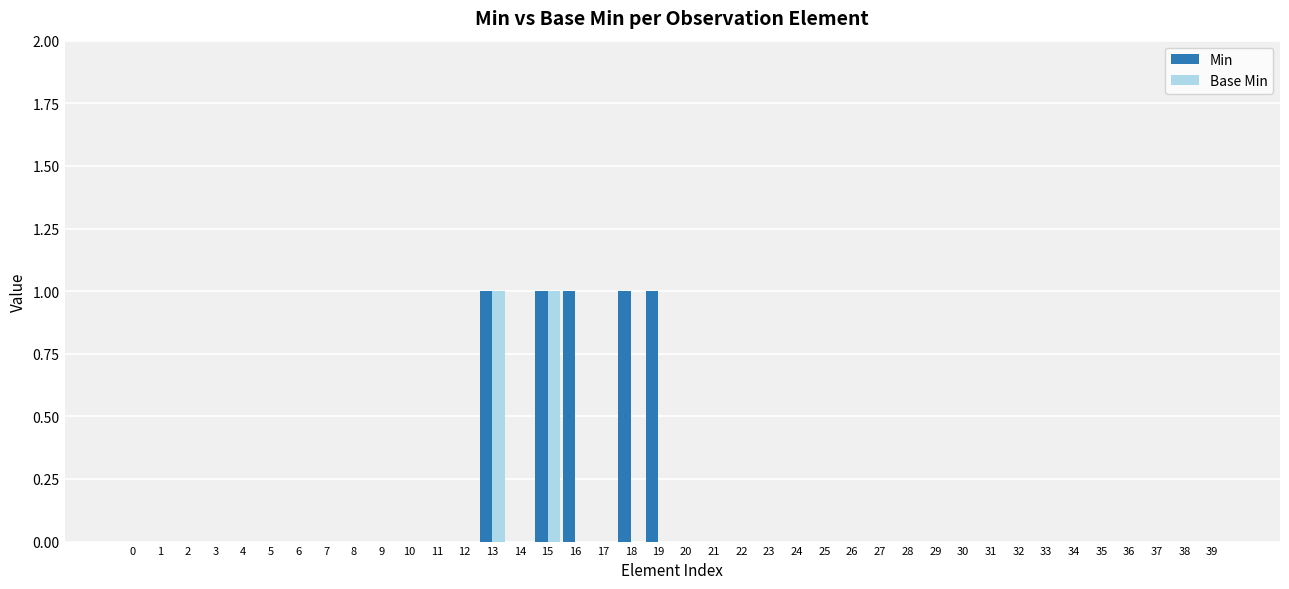

What are all the series names shown in the legend?

Min, Base Min